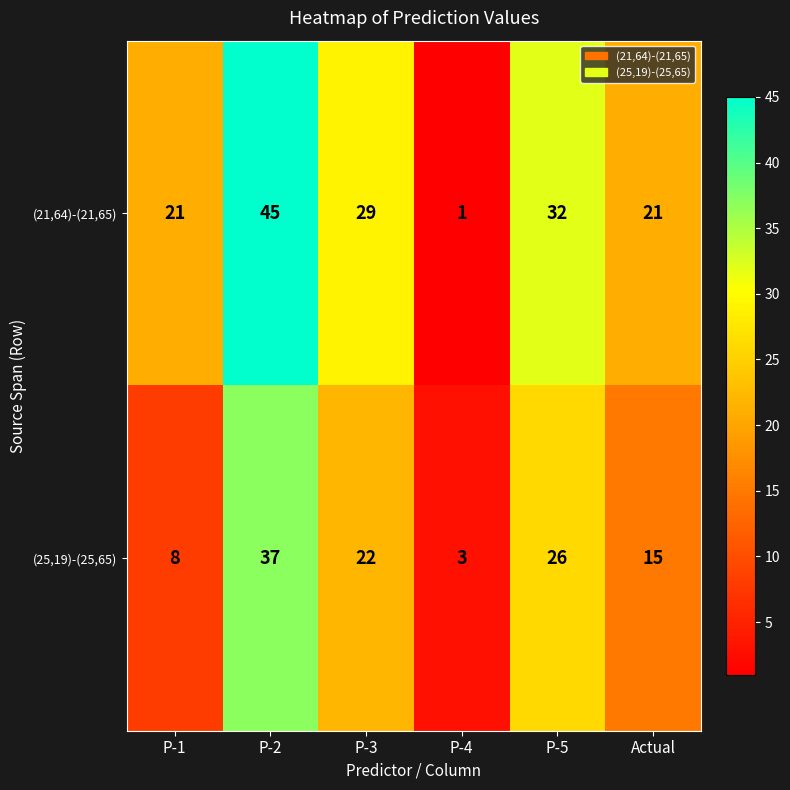

What is the spread (max minus min) of values at Actual?

6